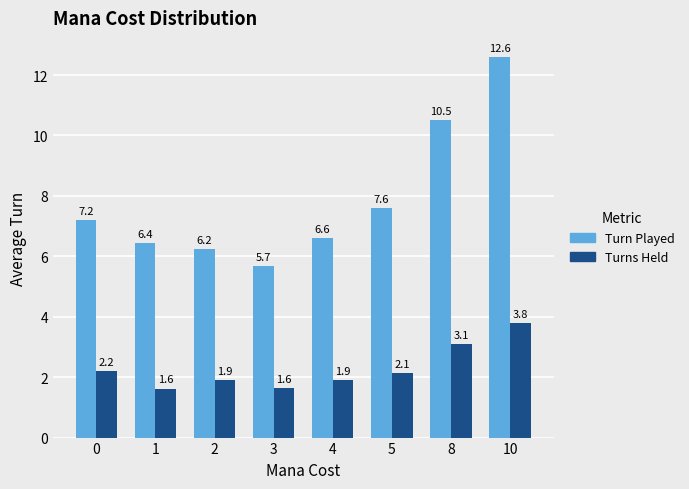

Which series has the largest total across all categories?

Turn Played